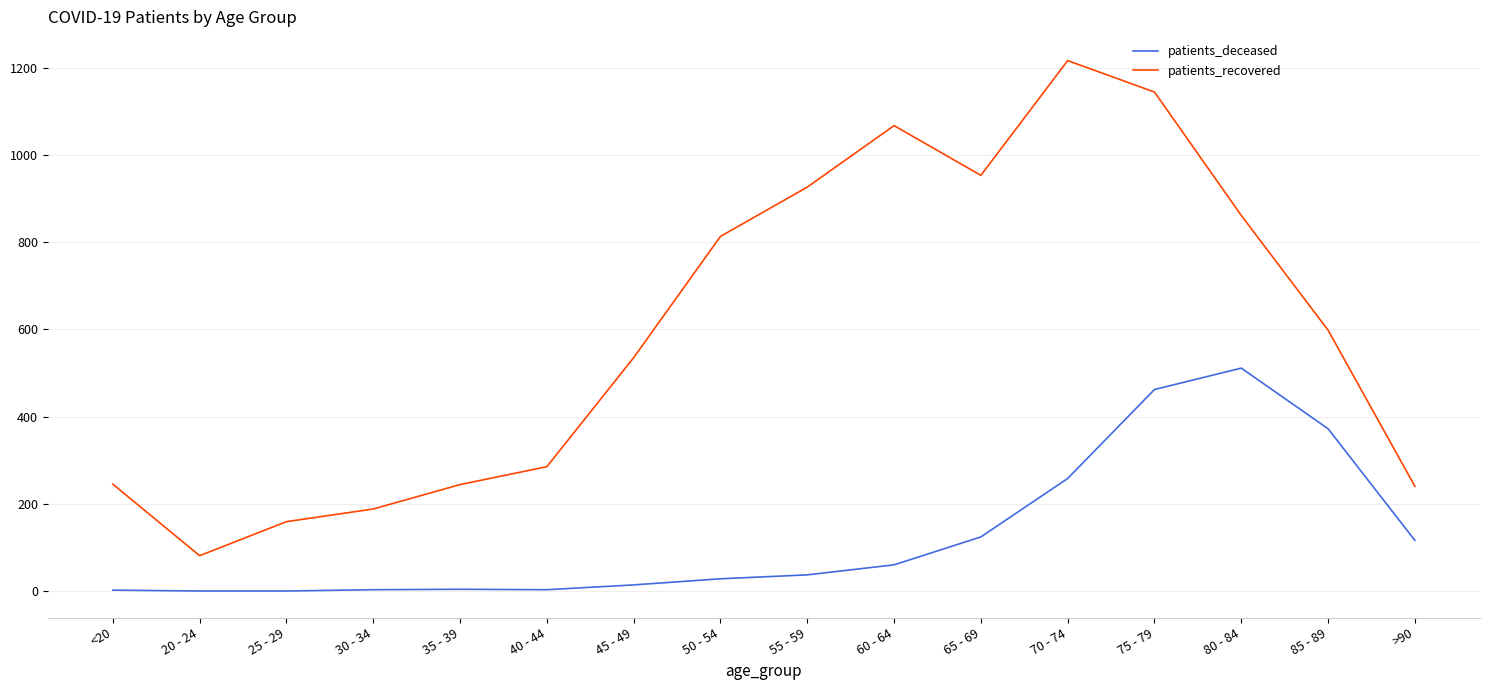

True or false: patients_recovered and patients_deceased cross at least once.

False